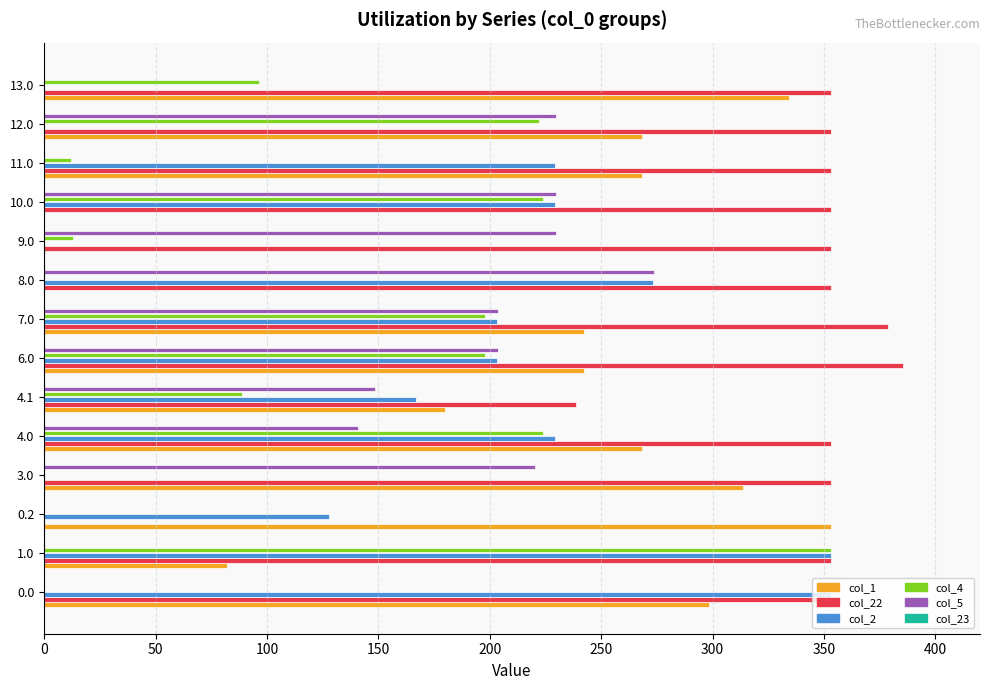

Is it true that col_1 equals 0.0 at 9.0?

True